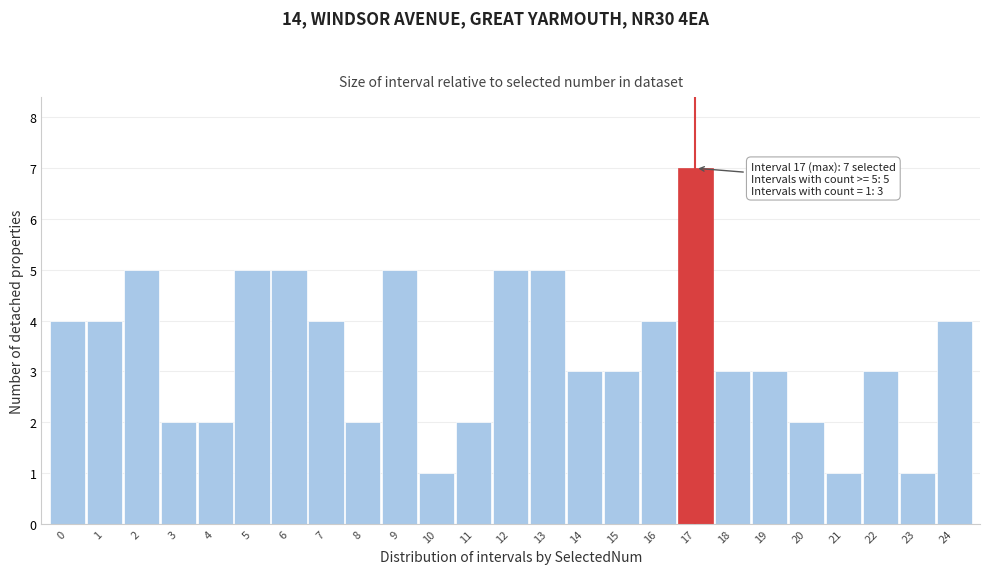

Reading right to left, list all the values displayed in this chart.

24=4	23=1	22=3	21=1	20=2	19=3	18=3	17=7	16=4	15=3	14=3	13=5	12=5	11=2	10=1	9=5	8=2	7=4	6=5	5=5	4=2	3=2	2=5	1=4	0=4